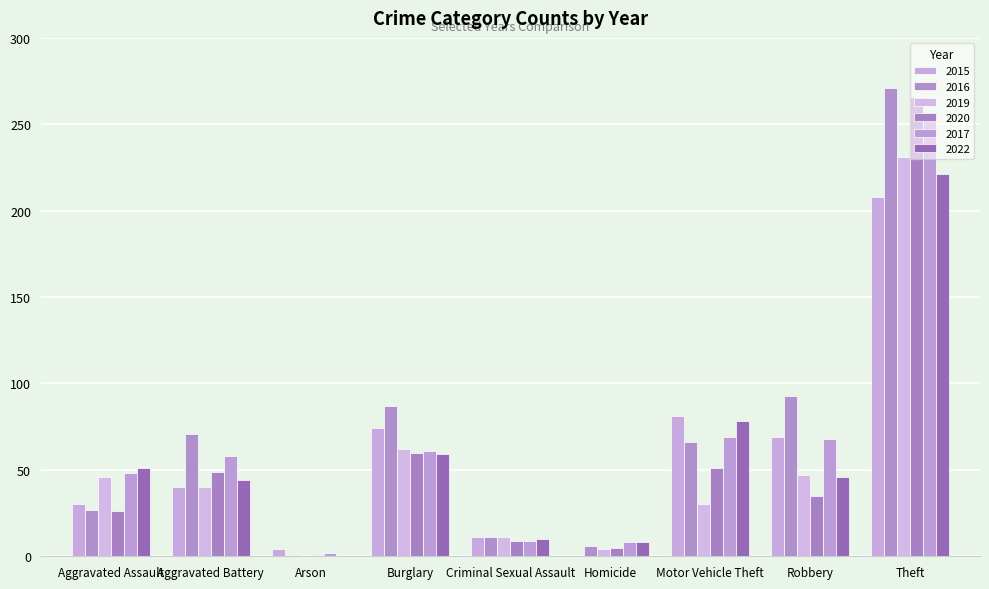

Where is 2017 nearest to the value 128?

Motor Vehicle Theft